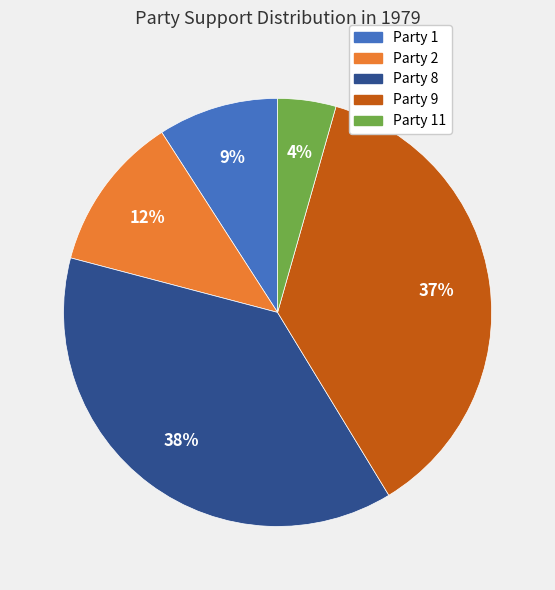

To the nearest percent, what is the average slice percentage?

20%